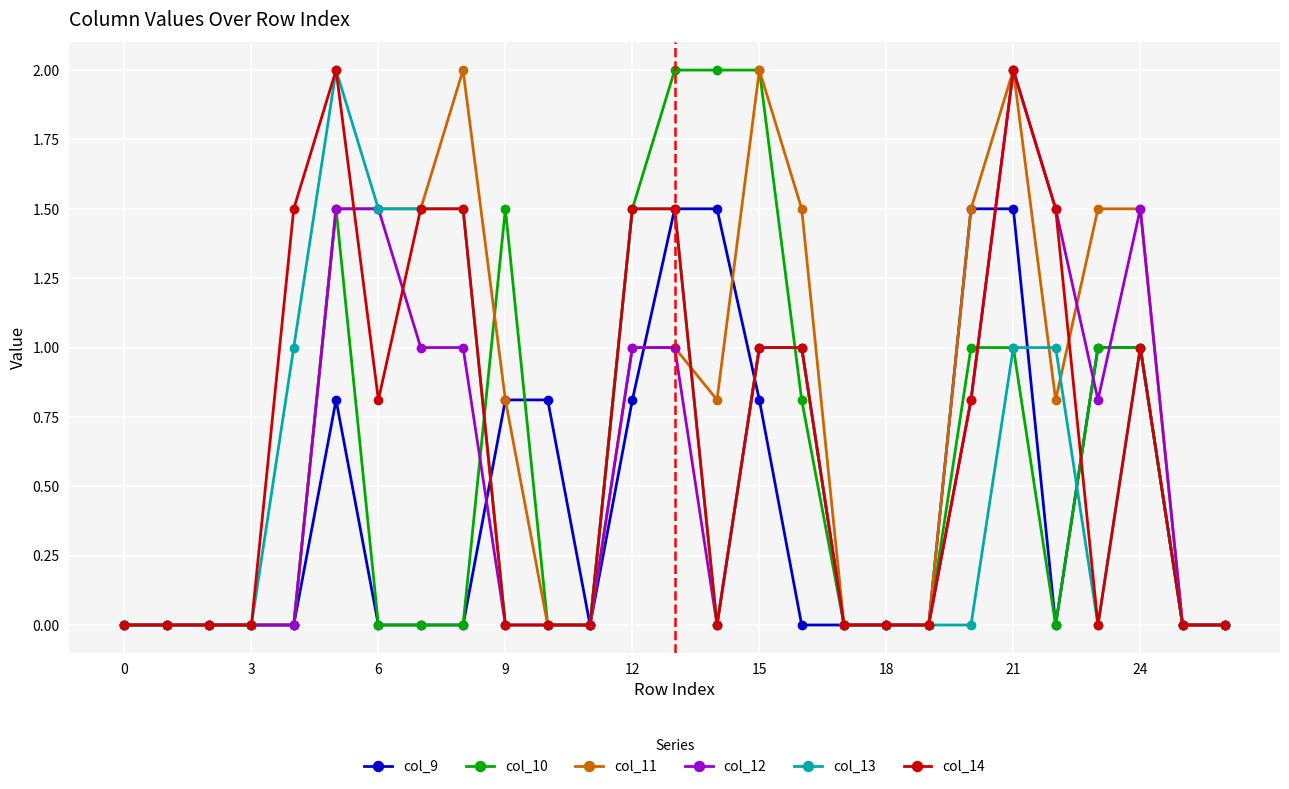

What is the greatest value displayed?

2.0